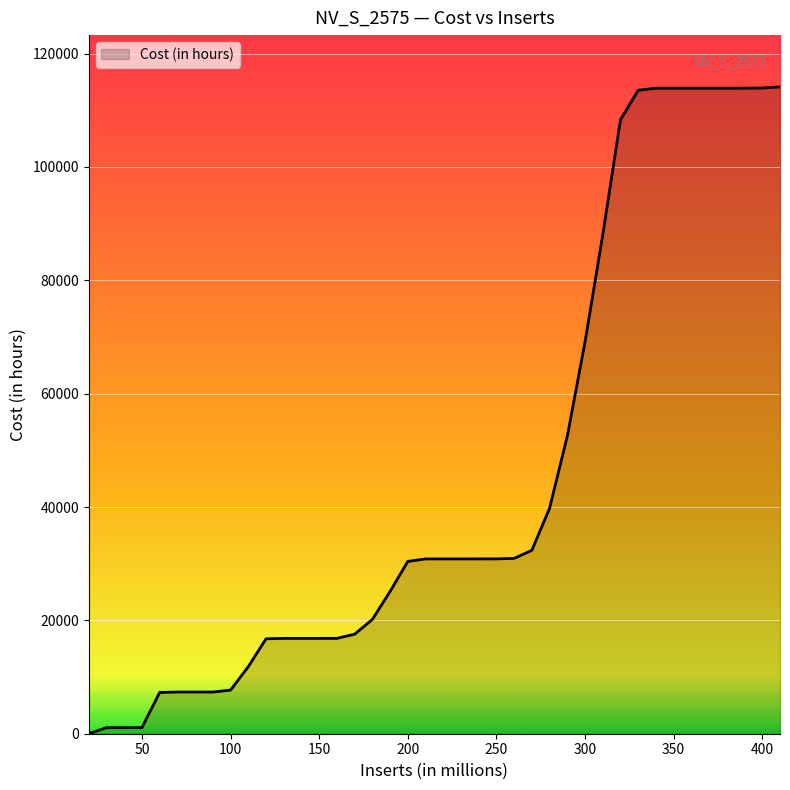

What is the greatest value displayed?

114128.3